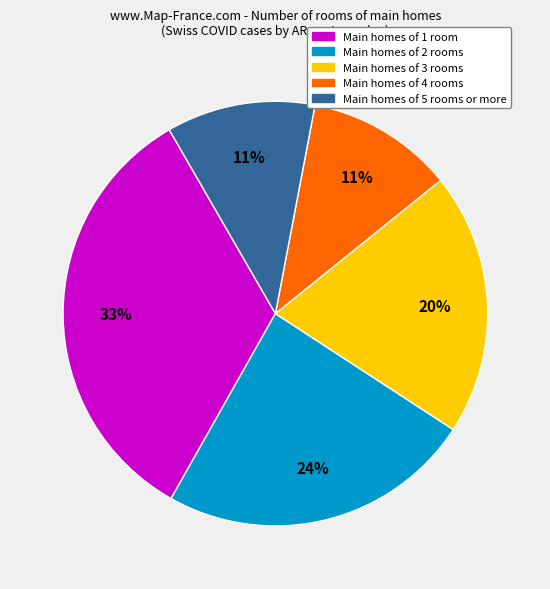

Do Main homes of 2 rooms and Main homes of 4 rooms together represent more than half of the pie?

No